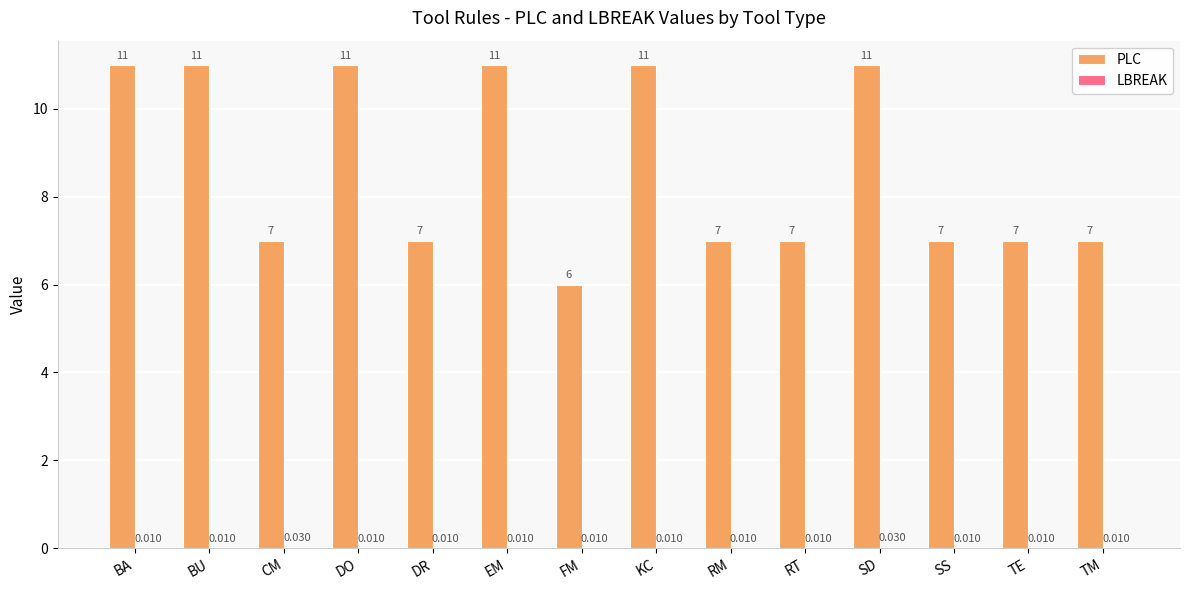

At which label does PLC first exceed 7?

BA